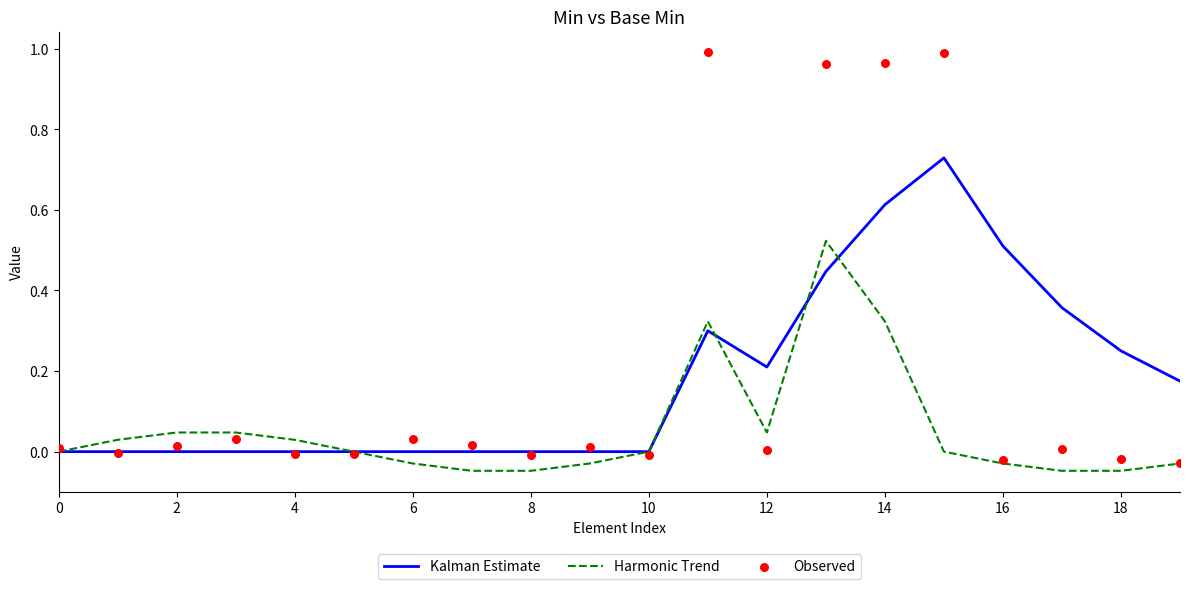

At how many categories does at least one series exceed 0?

18